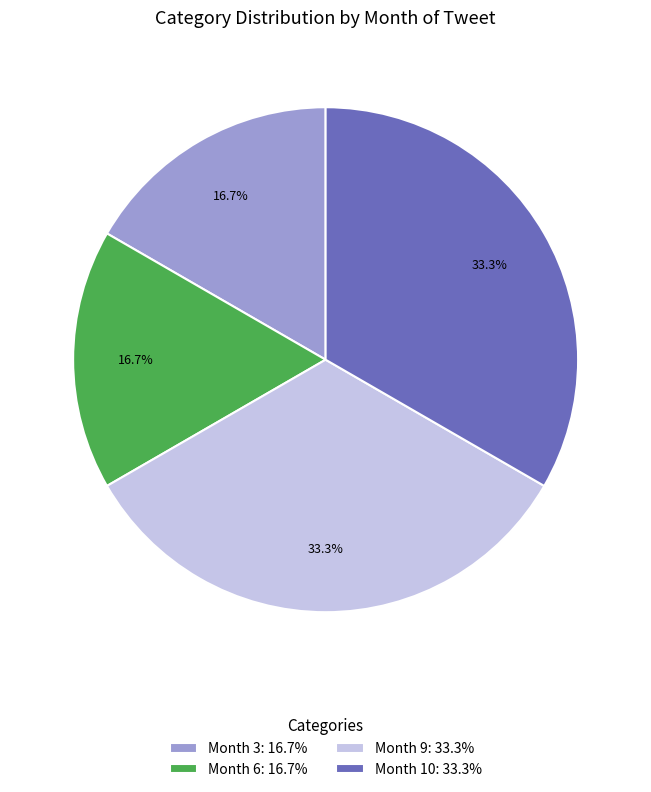

Count the number of slices in the pie.

4